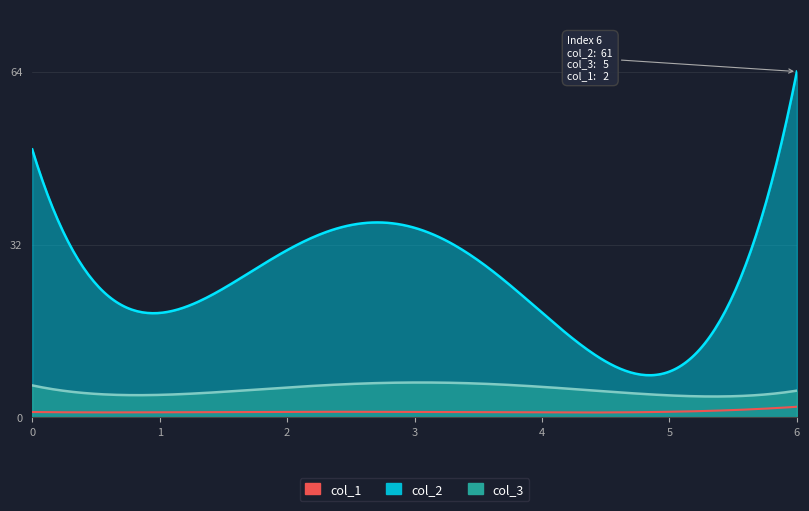

What are all the series names shown in the legend?

col_2, col_3, col_1